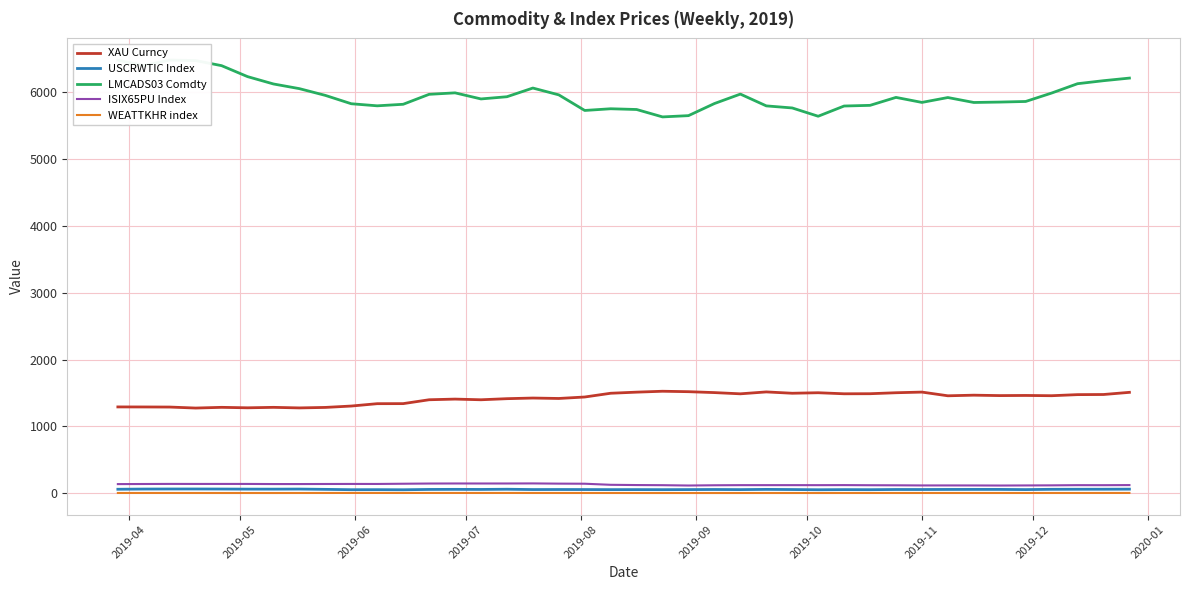

What is the maximum value for XAU Curncy?

1527.0